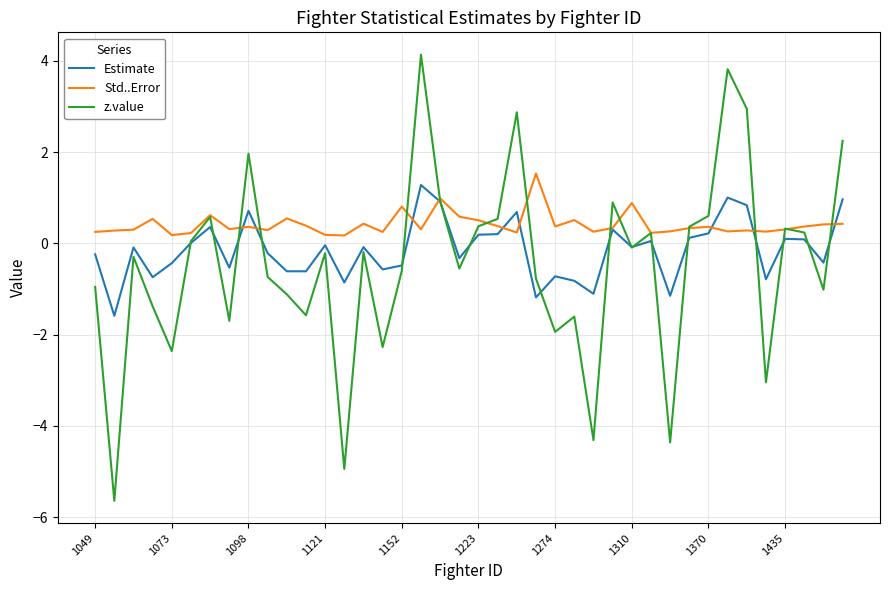

What is the smallest value displayed?

-5.6